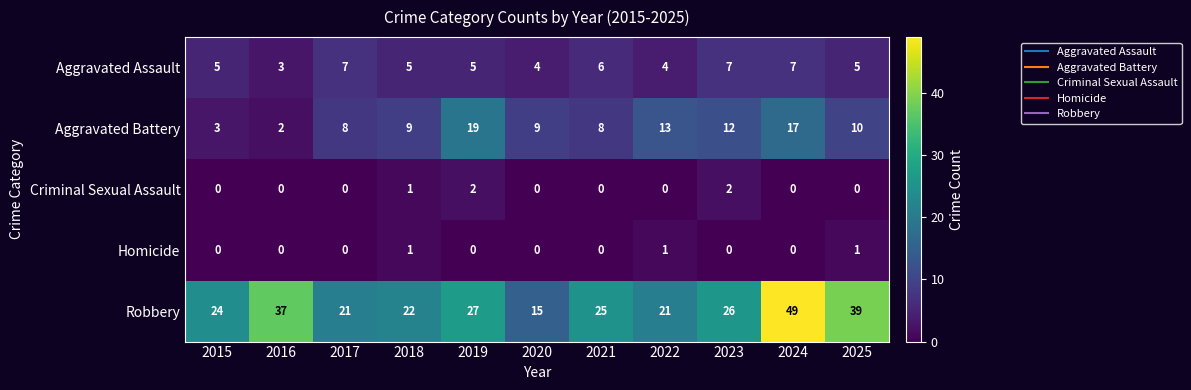

Read the Robbery value at 2020.

15